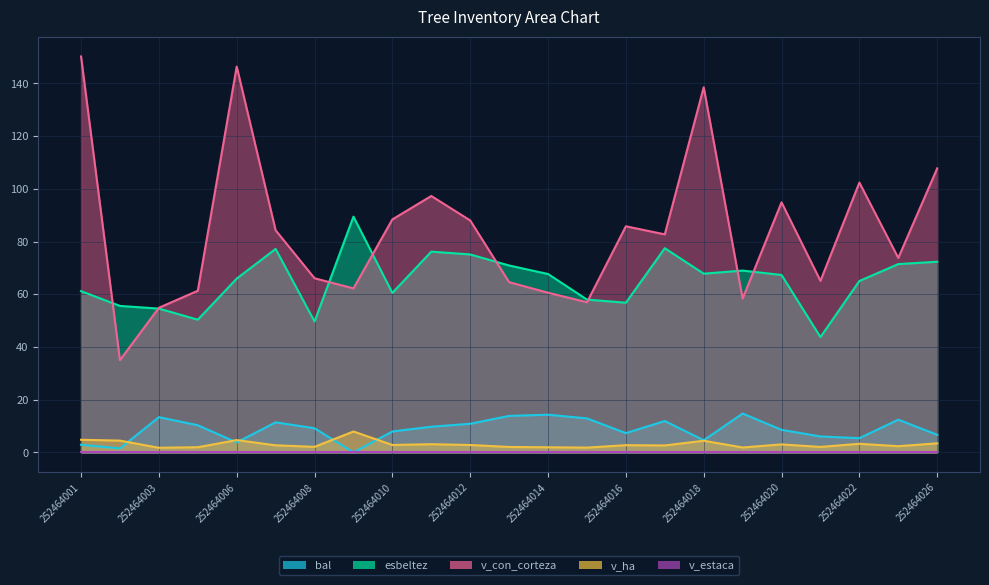

At how many categories does at least one series exceed 87?

10